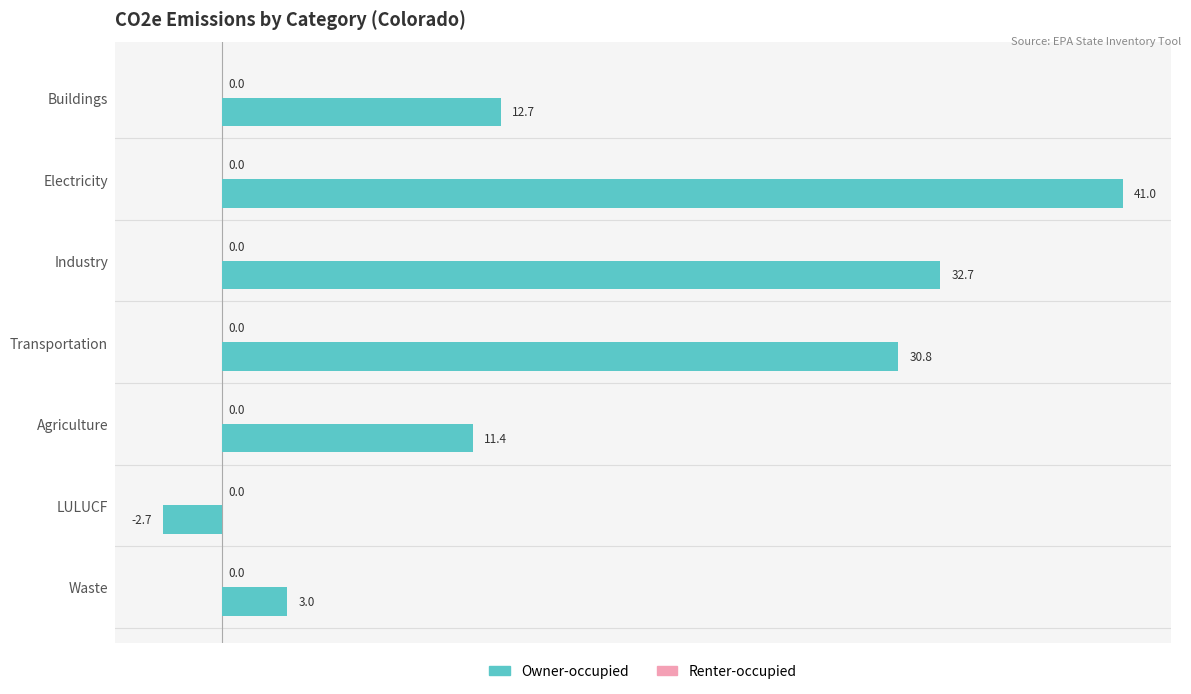

List the labels in order of value, smallest first.

LULUCF, Waste, Agriculture, Buildings, Transportation, Industry, Electricity